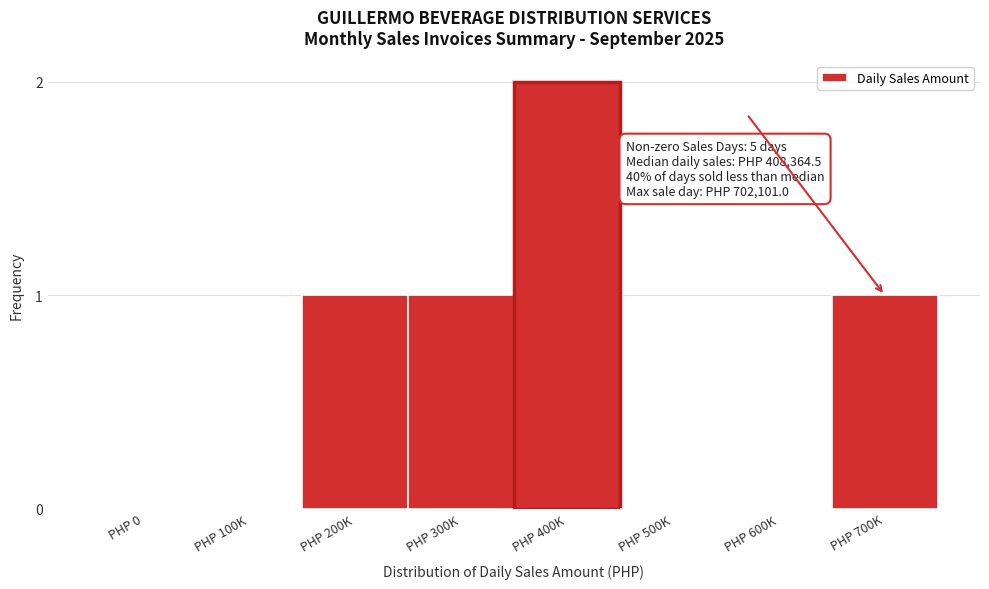

Reading left to right, extract all data points from this chart.

PHP 0=0	PHP 100K=0	PHP 200K=1	PHP 300K=1	PHP 400K=2	PHP 500K=0	PHP 600K=0	PHP 700K=1